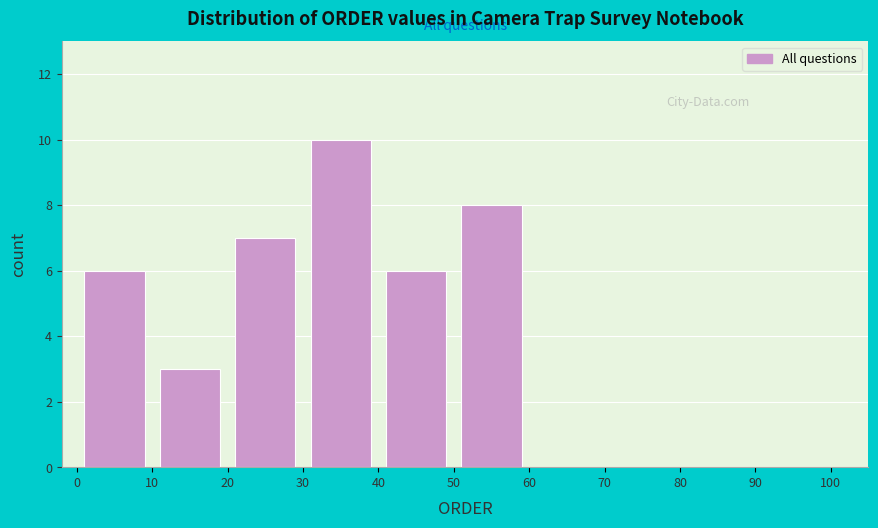

Which range on the x-axis has the tallest bar?

30 to 40